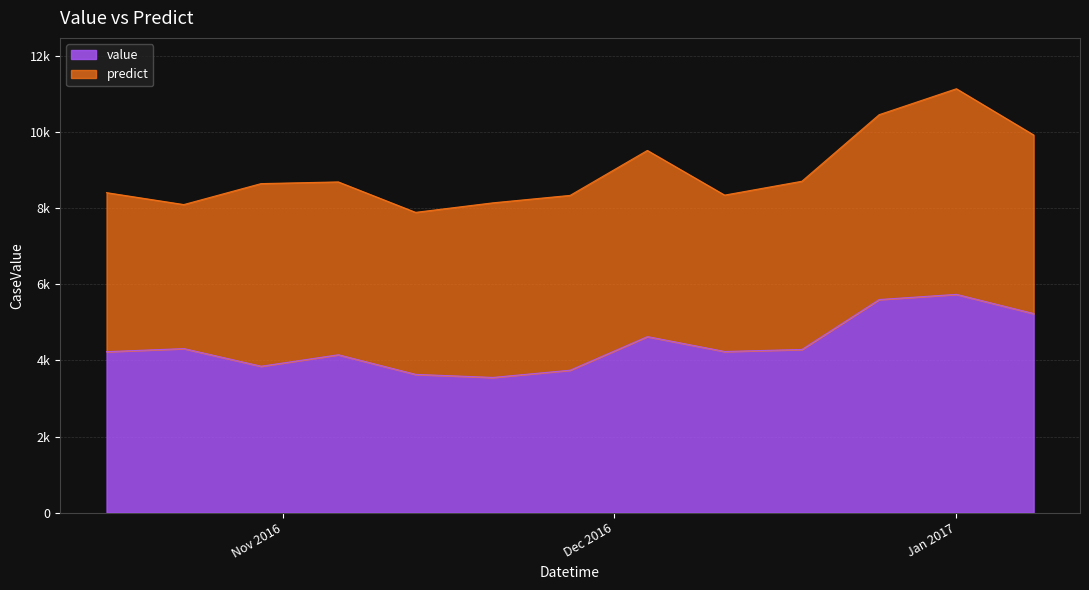

List the labels in order of value, largest first.

2017-01-01, 2016-12-25, 2017-01-08, 2016-12-04, 2016-10-23, 2016-12-18, 2016-12-11, 2016-10-16, 2016-11-06, 2016-10-30, 2016-11-27, 2016-11-13, 2016-11-20